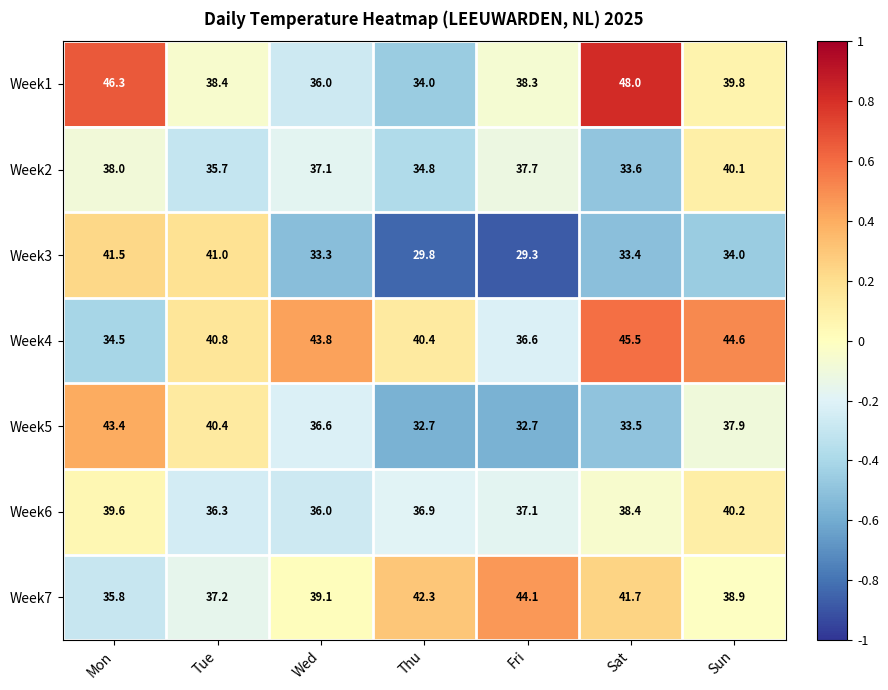

What is the sum of the Week6 values at Mon and Tue?

75.9